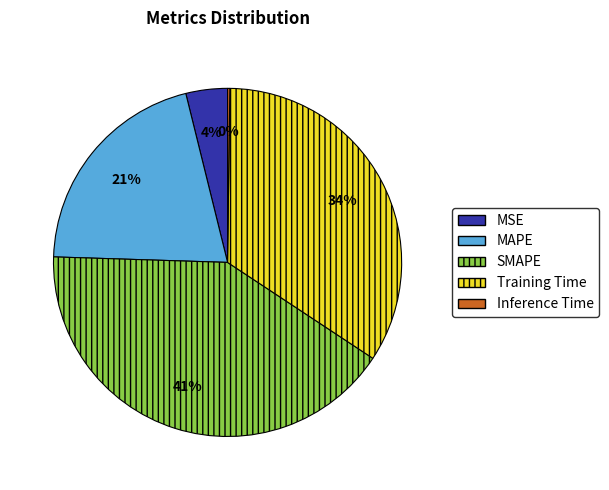

True or false: SMAPE accounts for 41% of the total.

True